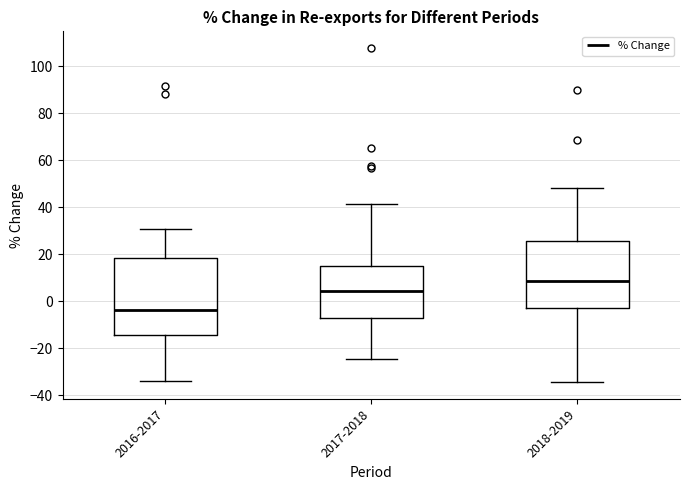

Where is the lower edge of the box for 2017-2018 on the y-axis? The values are not printed on the chart, so give them approximately, as read against the axis.

-8